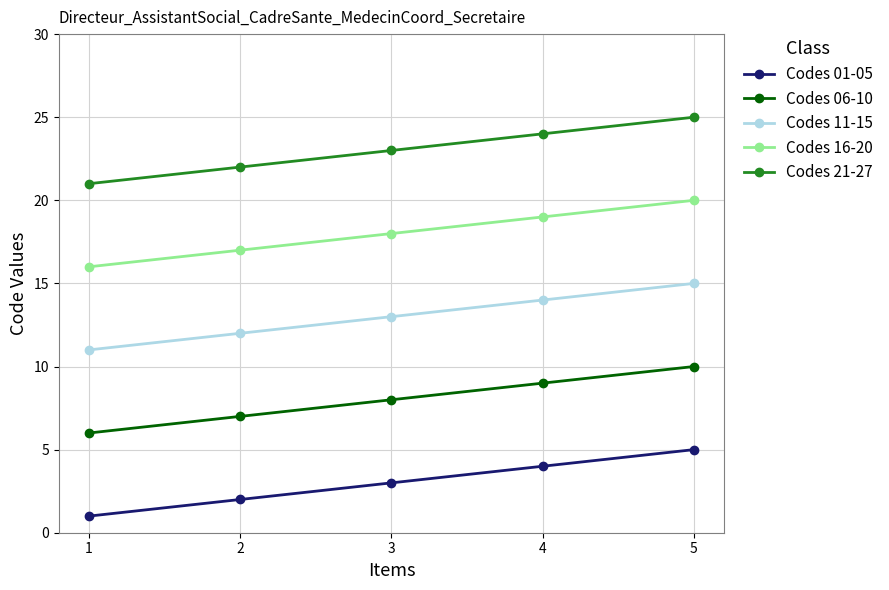

What are all the series names shown in the legend?

Codes 01-05, Codes 06-10, Codes 11-15, Codes 16-20, Codes 21-27